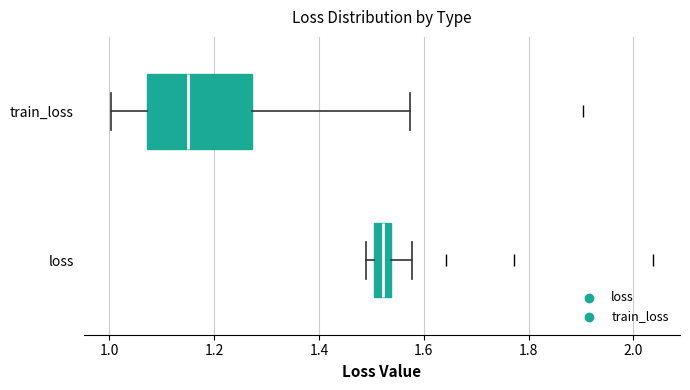

Reading bottom to top, transcribe this box plot: for each box, give where its median line is, the range the box spans, and where its two whiskers end, as read against the x-axis. The values are not printed on the chart, so give them approximately, as read against the axis.

loss: median 1.52, box 1.50 to 1.54, whiskers 1.50 (just left of the box's left edge) to 1.58
train_loss: median 1.14, box 1.08 to 1.28, whiskers 1.00 to 1.58